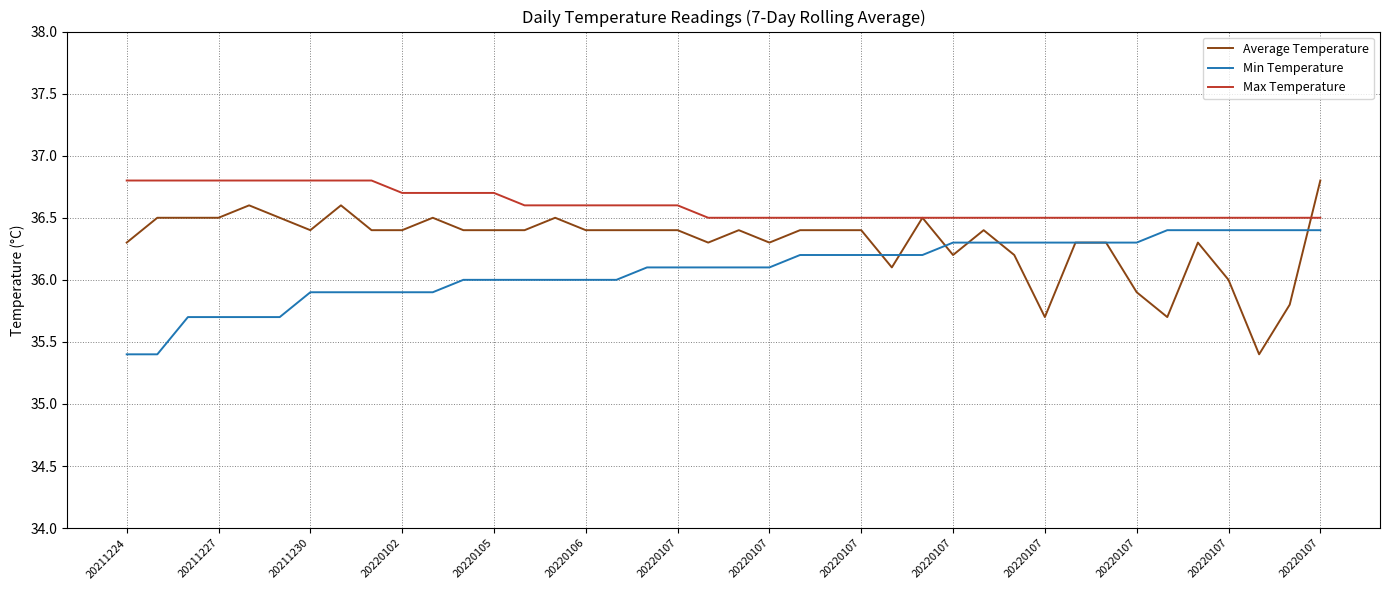

How many Min Temperature values are between 35 and 36?

17